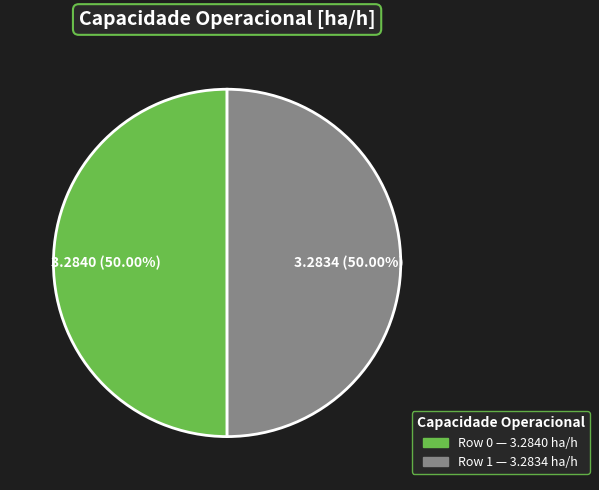

How many segments does this pie chart have?

2